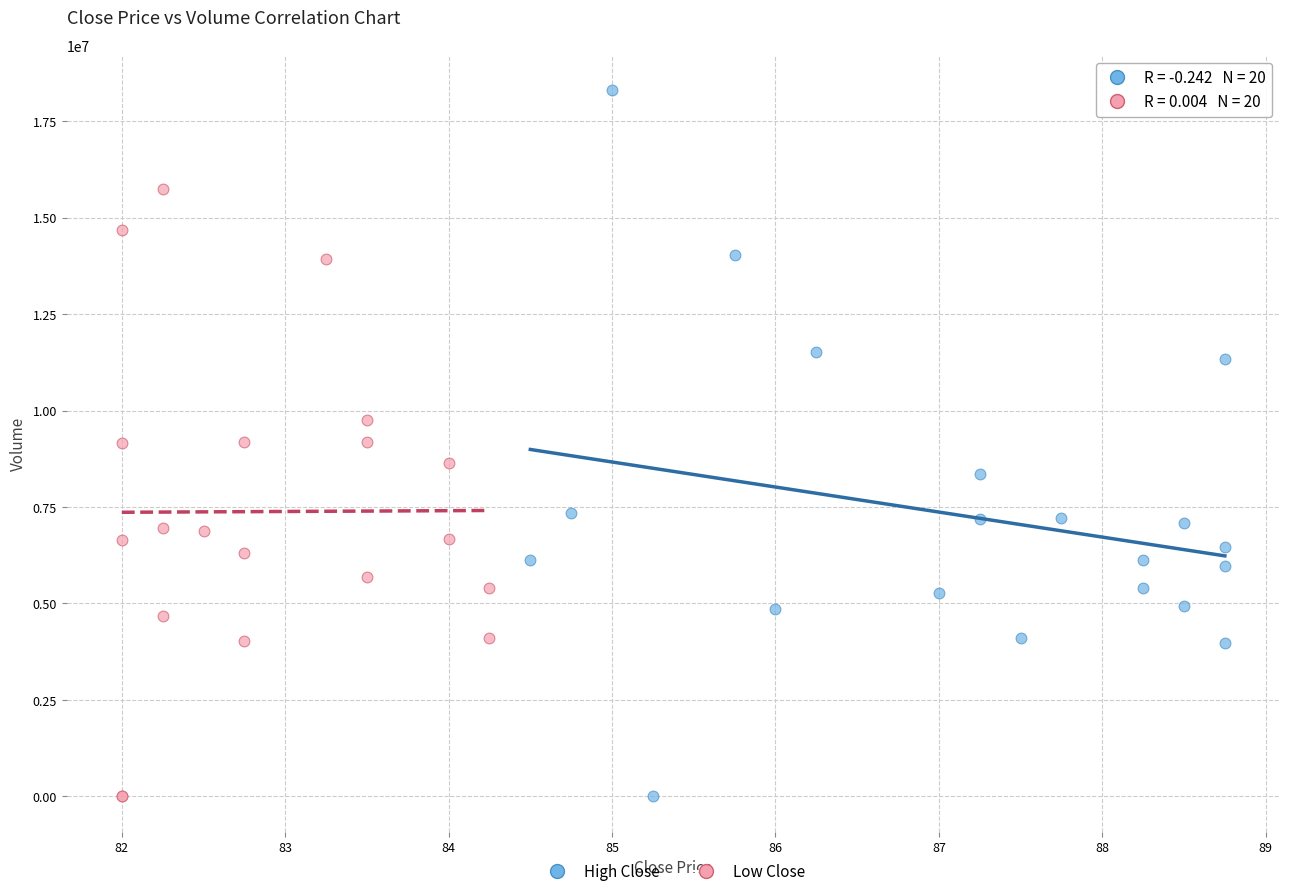

Which series reaches the maximum Y coordinate?

High Close